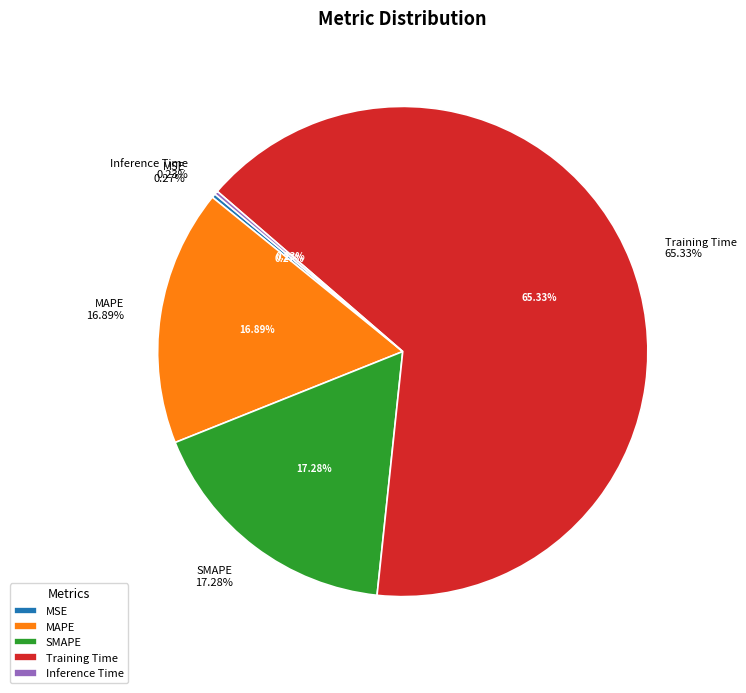

Is there a majority slice in this chart?

Yes